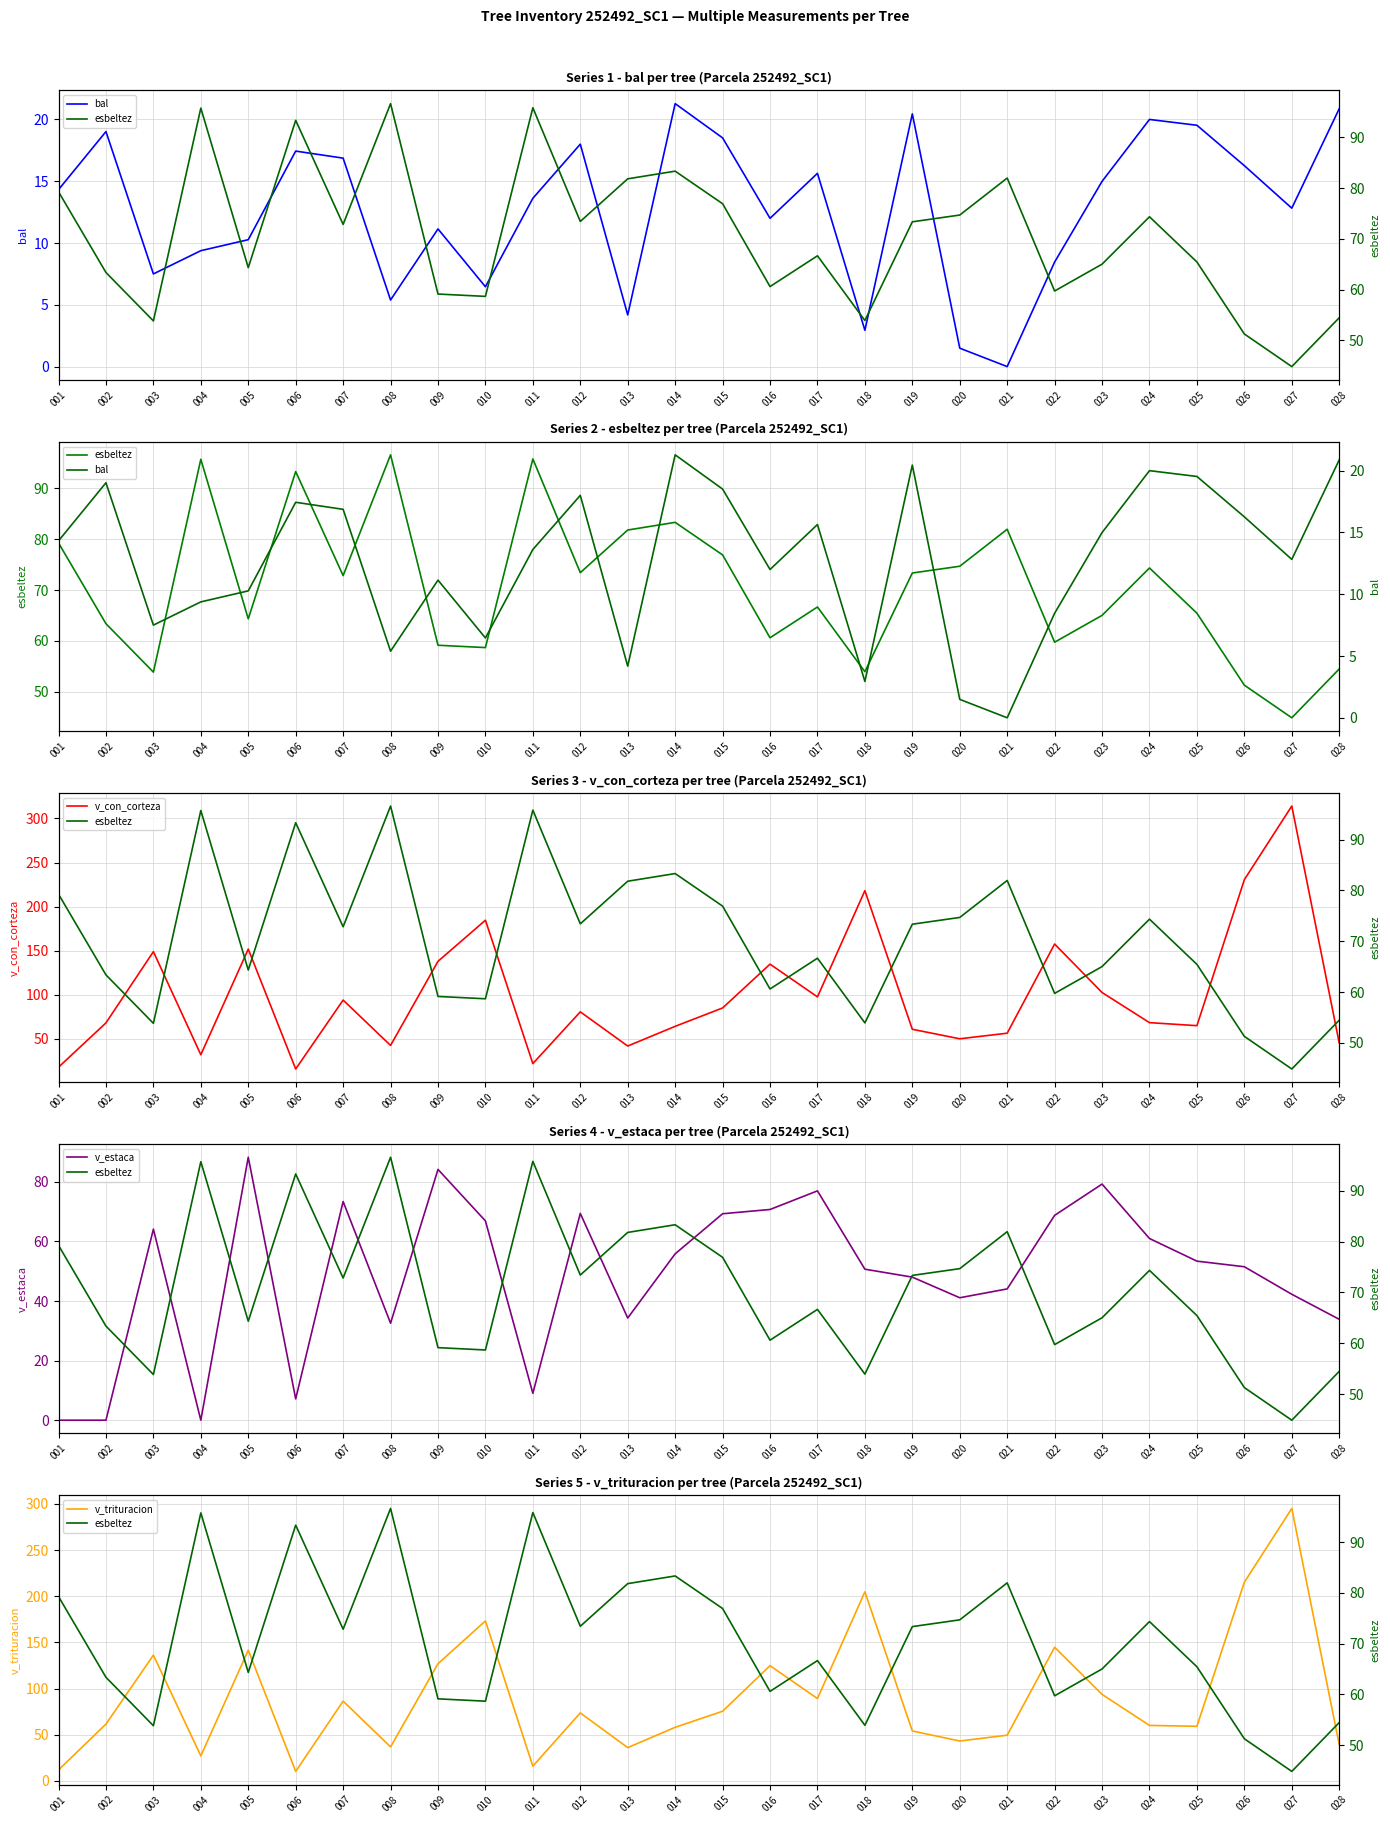

How many values in the bal series exceed 14?

14